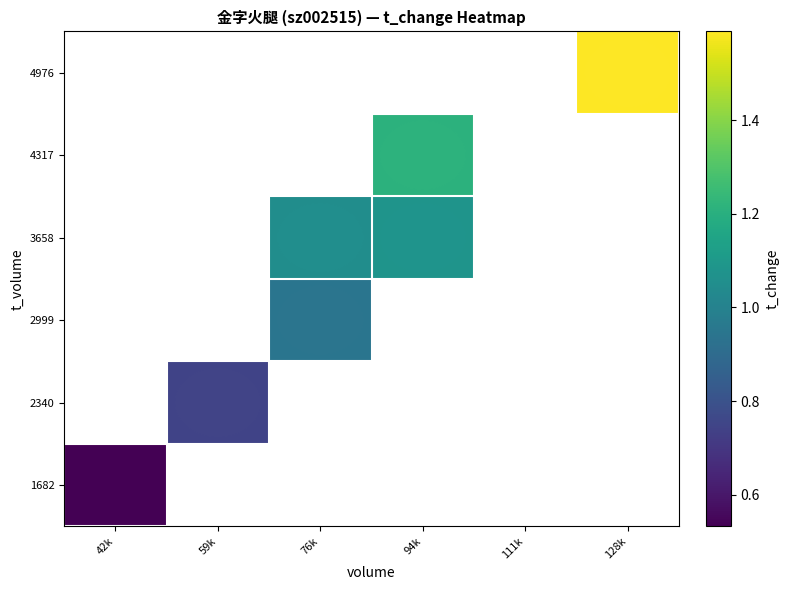

Which has a higher value, 128k or 94k?

94k